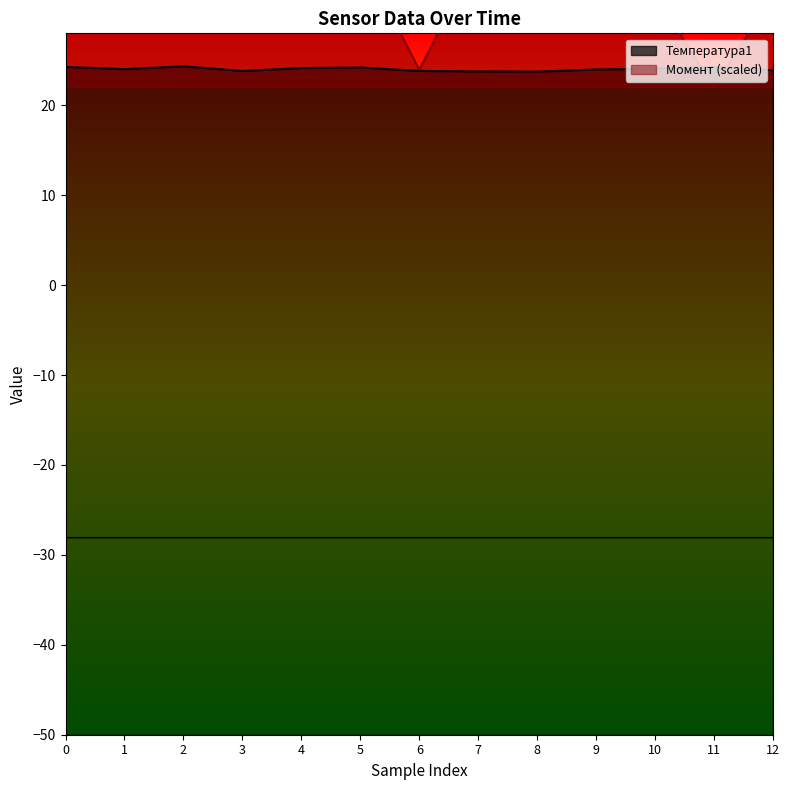

Which series has the largest total across all categories?

Момент